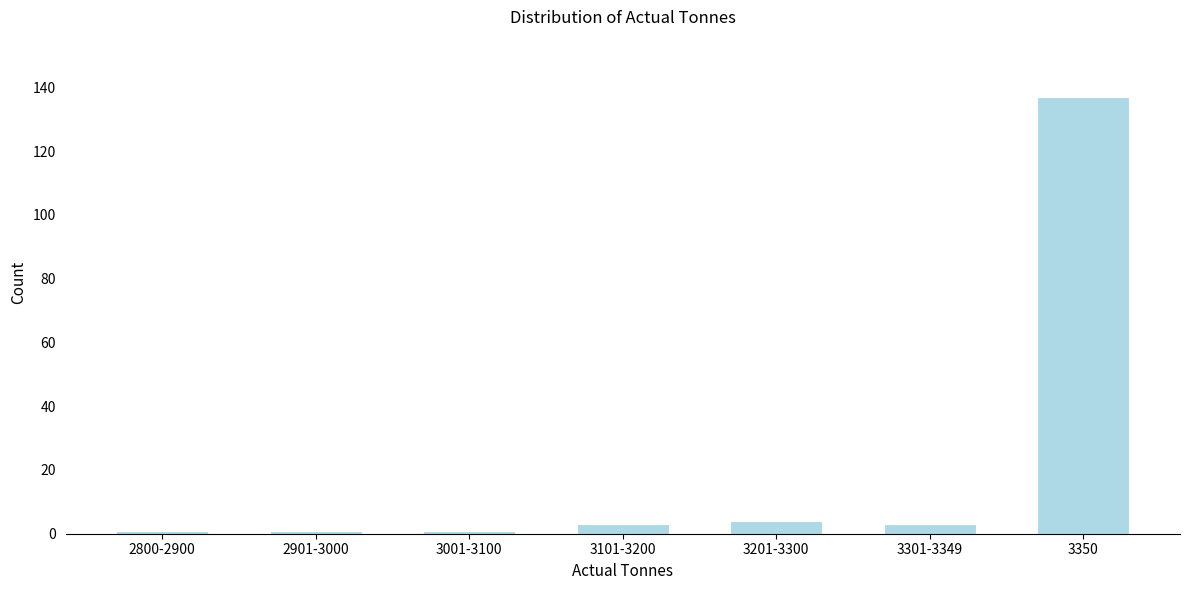

Reading left to right, list all the values displayed in this chart.

2800-2900=1	2901-3000=1	3001-3100=1	3101-3200=3	3201-3300=4	3301-3349=3	3350=137